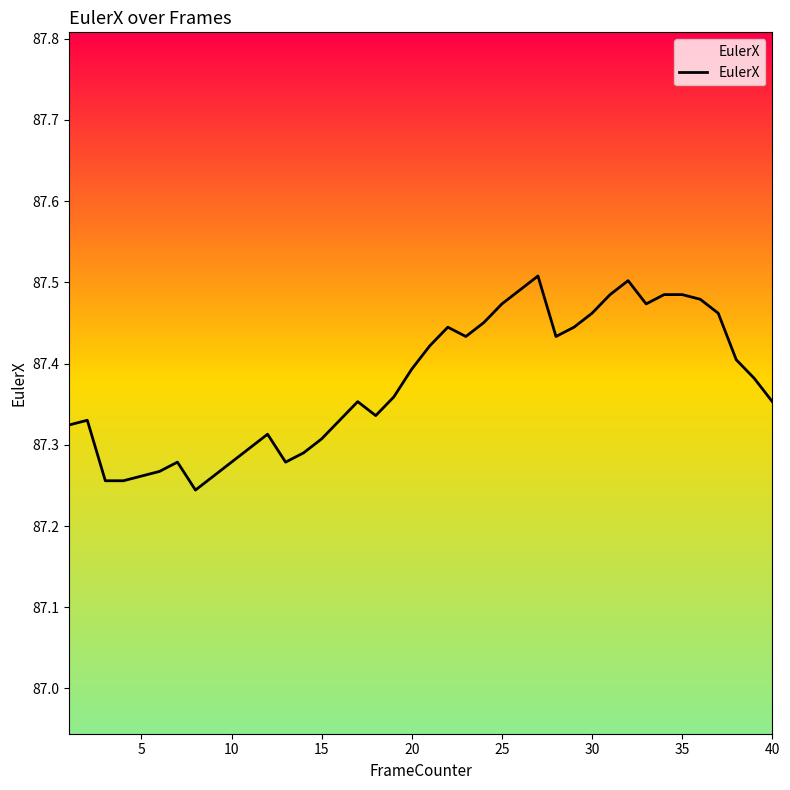

Reading right to left, transcribe all the data shown in this chart.

87.4	87.4	87.4	87.5	87.5	87.5	87.5	87.5	87.5	87.5	87.5	87.4	87.4	87.5	87.5	87.5	87.5	87.4	87.4	87.4	87.4	87.4	87.3	87.4	87.3	87.3	87.3	87.3	87.3	87.3	87.3	87.3	87.2	87.3	87.3	87.3	87.3	87.3	87.3	87.3